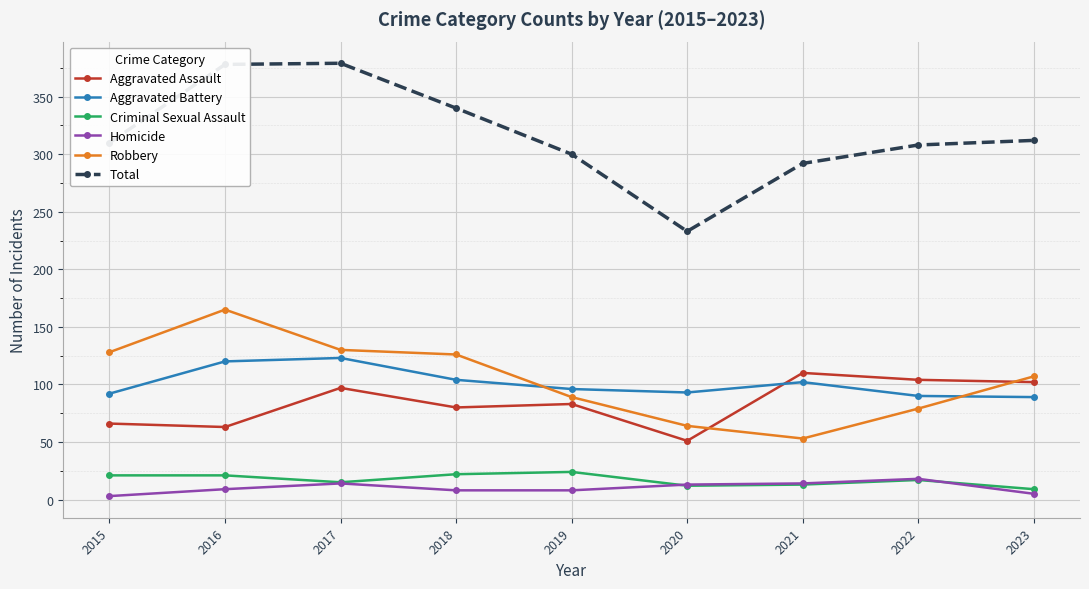

True or false: Robbery has more than 2 points higher than both neighbors.

False